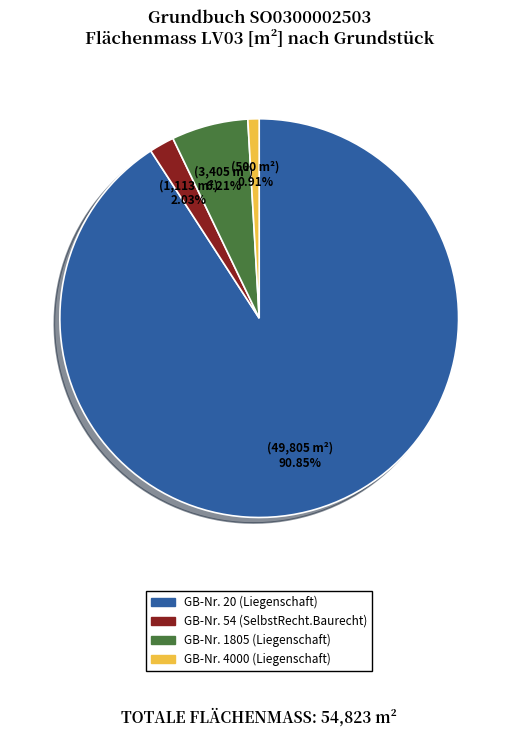

How many slices are in this pie chart?

4